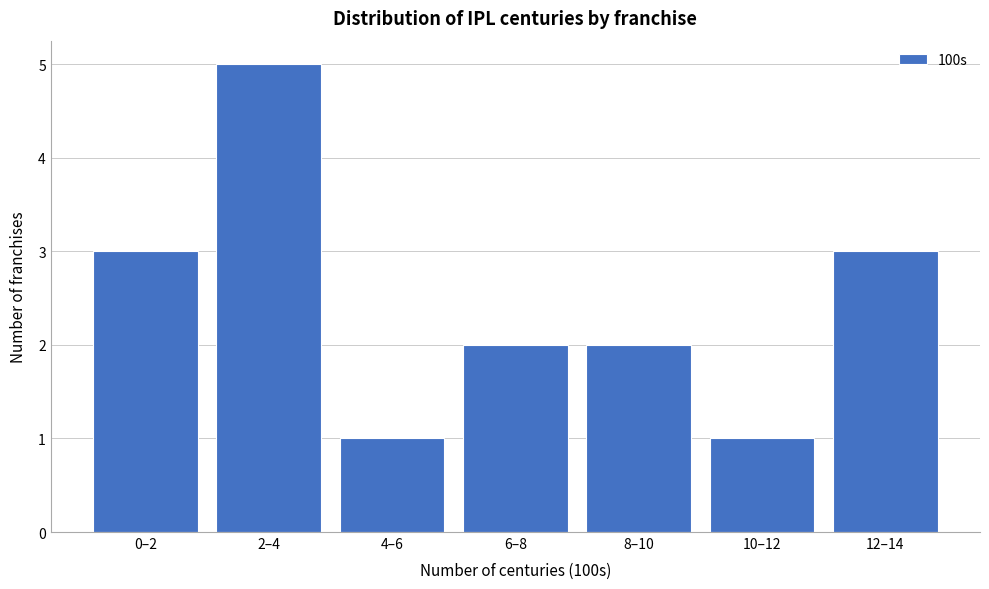

Reading left to right, extract all data points from this chart.

3	5	1	2	2	1	3